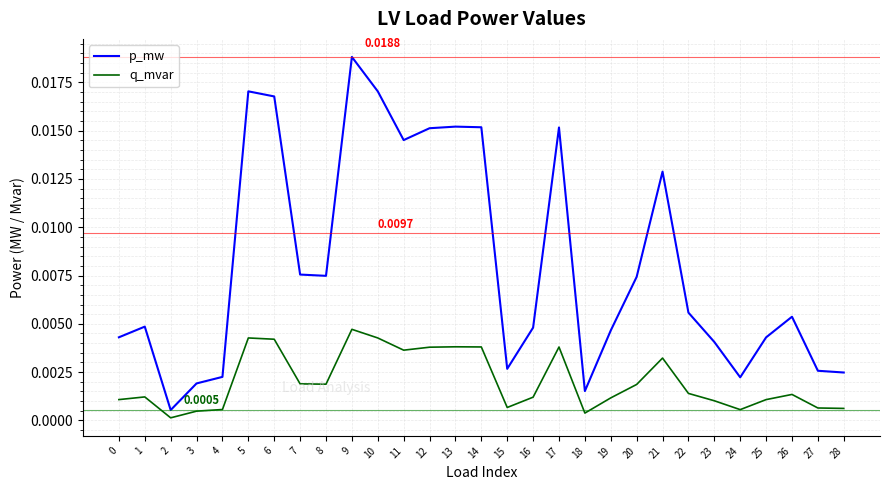

How many distinct data groups are displayed?

2